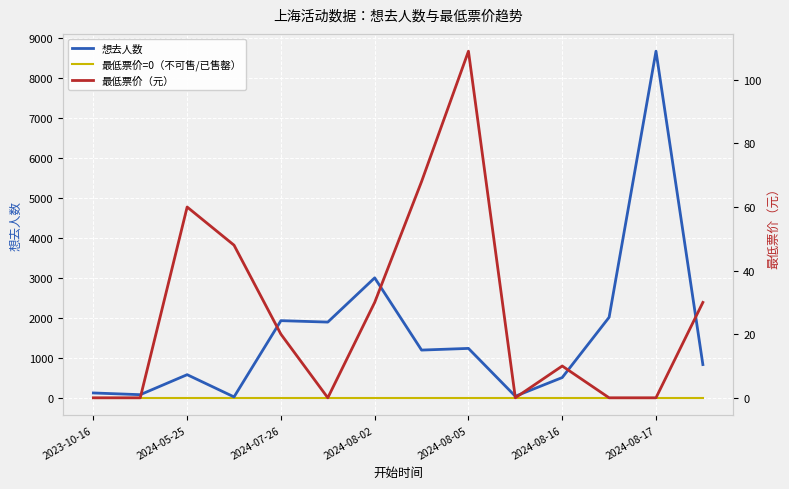

Is it true that 最低票价（元） equals 0 at 11?

True